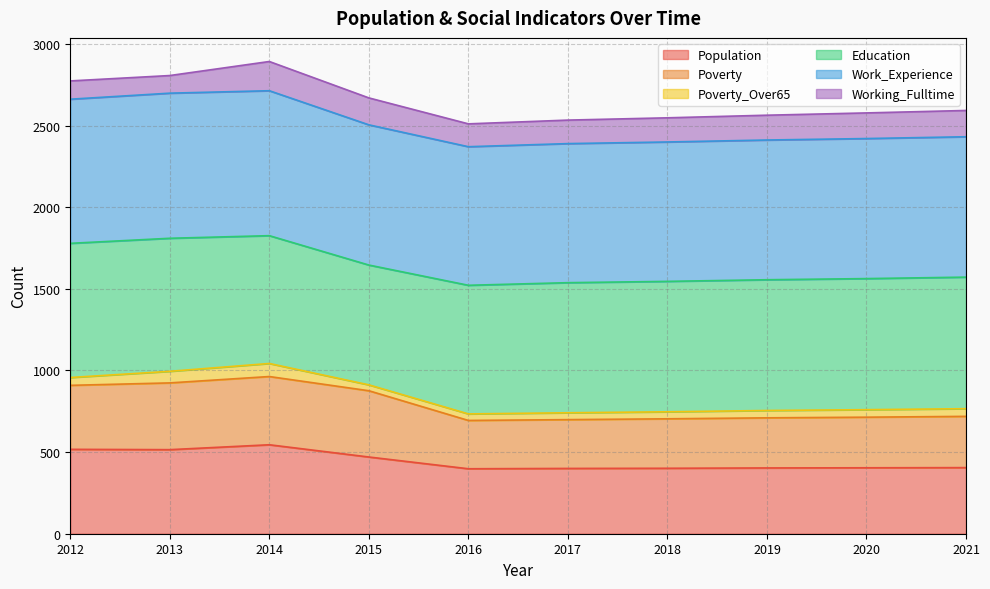

At which category is the sum across all series the highest?

2014